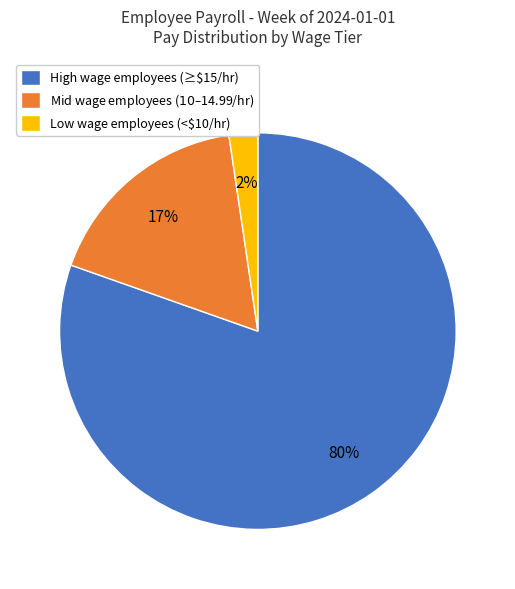

What is the largest slice in the pie chart?

High wage employees (≥$15/hr)